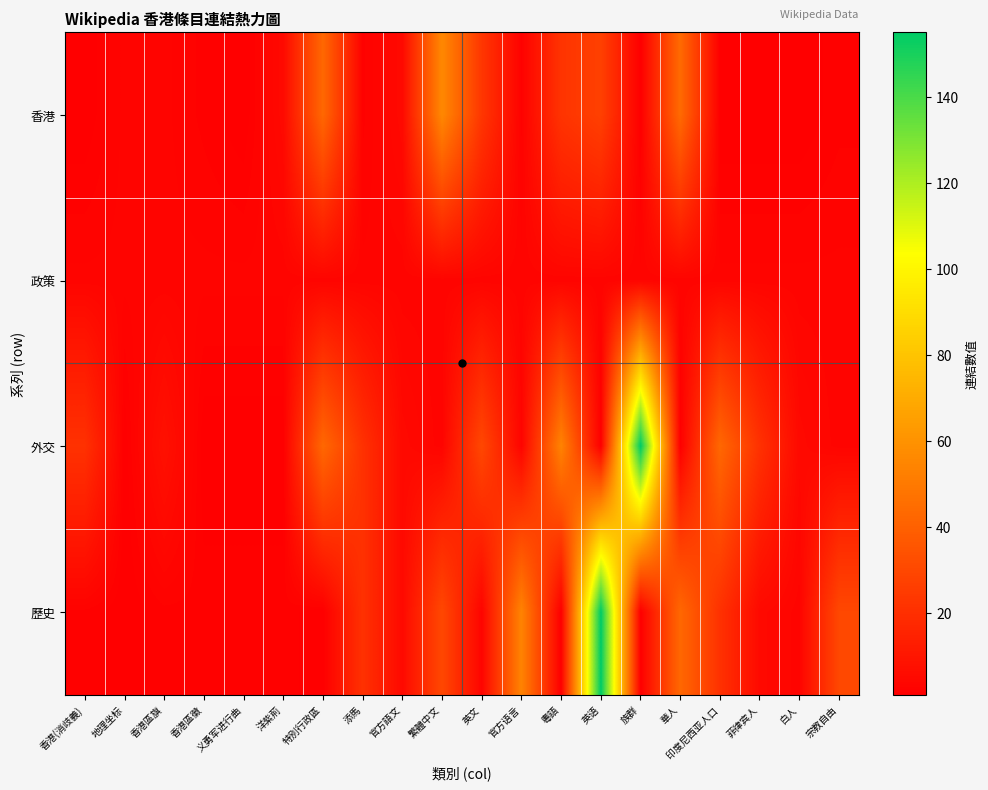

Reading left to right, list all the values displayed in this chart.

香港: 香港(消歧義)=1	地理坐标=3	香港區旗=3	香港區徽=2	义勇军进行曲=1	洋紫荊=5	特別行政區=43	添馬=2	官方語文=5	繁體中文=56	英文=23	官方语言=2	粵語=22	英语=27	族群=1	華人=44	印度尼西亚人口=1	菲律宾人=1	白人=1	宗教自由=2
政策: 香港(消歧義)=3	地理坐标=3	香港區旗=3	香港區徽=3	义勇军进行曲=3	洋紫荊=3	特別行政區=3	添馬=3	官方語文=3	繁體中文=3	英文=3	官方语言=3	粵語=3	英语=3	族群=3	華人=3	印度尼西亚人口=3	菲律宾人=3	白人=3	宗教自由=3
外交: 香港(消歧義)=21	地理坐标=1	香港區旗=8	香港區徽=1	义勇军进行曲=1	洋紫荊=1	特別行政區=43	添馬=21	官方語文=5	繁體中文=3	英文=30	官方语言=3	粵語=54	英语=1	族群=155	華人=1	印度尼西亚人口=43	菲律宾人=21	白人=5	宗教自由=3
歷史: 香港(消歧義)=2	地理坐标=1	香港區旗=2	香港區徽=2	义勇军进行曲=2	洋紫荊=2	特別行政區=1	添馬=21	官方語文=5	繁體中文=30	英文=3	官方语言=54	粵語=1	英语=155	族群=1	華人=43	印度尼西亚人口=21	菲律宾人=5	白人=3	宗教自由=30